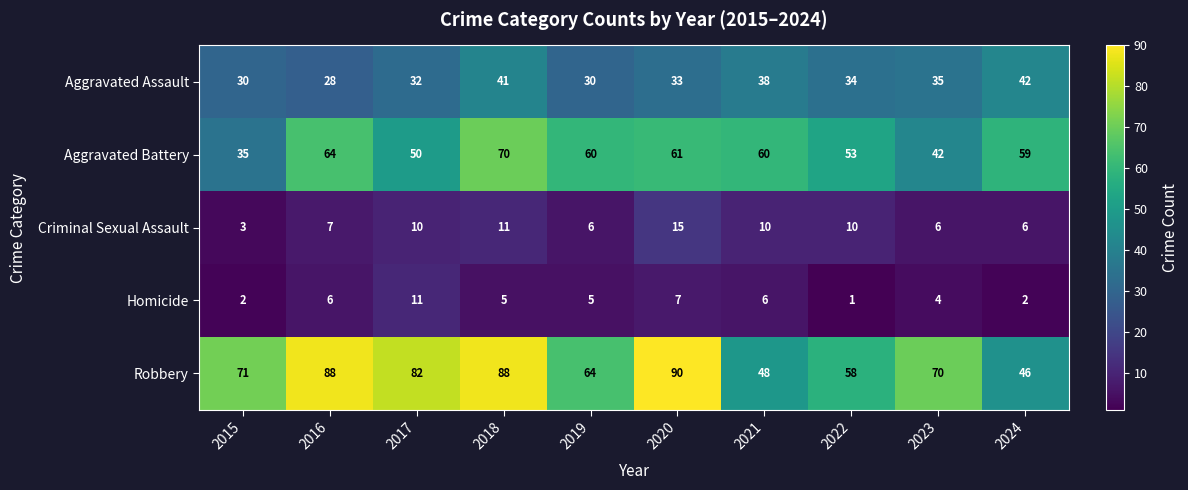

Rank the series by their maximum value, from highest to lowest.

Robbery, Aggravated Battery, Aggravated Assault, Criminal Sexual Assault, Homicide